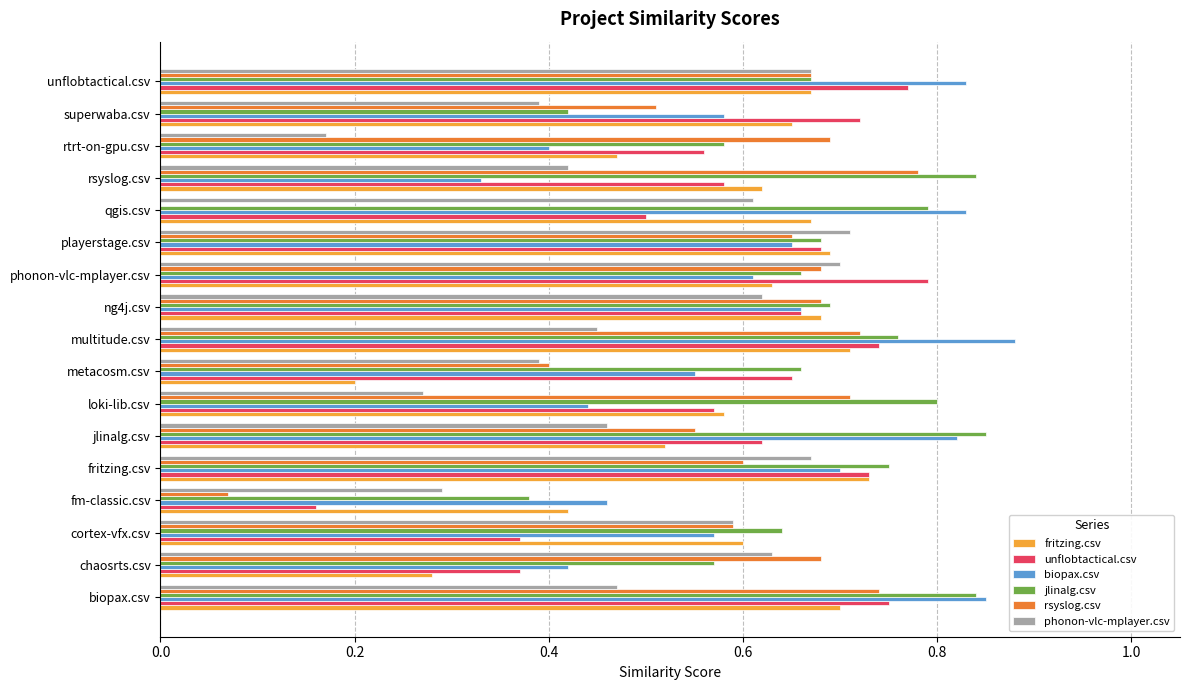

Which series has the widest spread of values?

rsyslog.csv